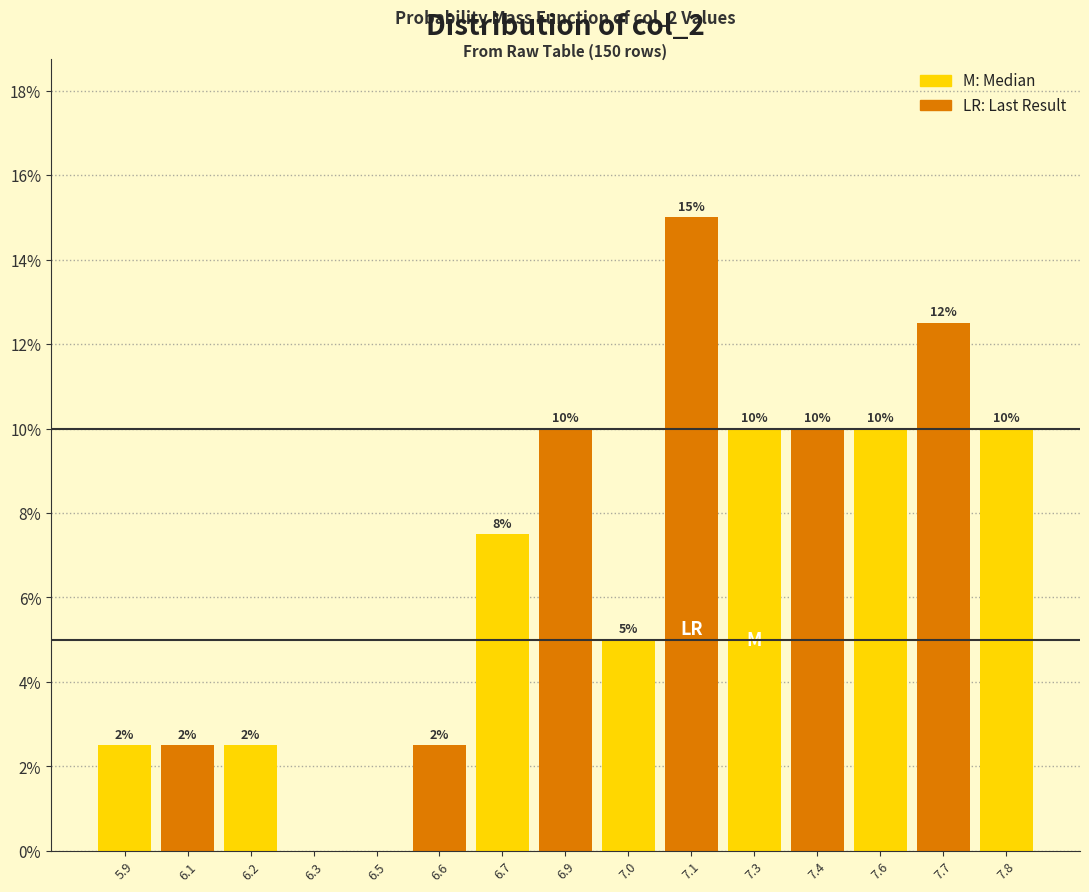

Where is the data nearest to the value 7?

6.7